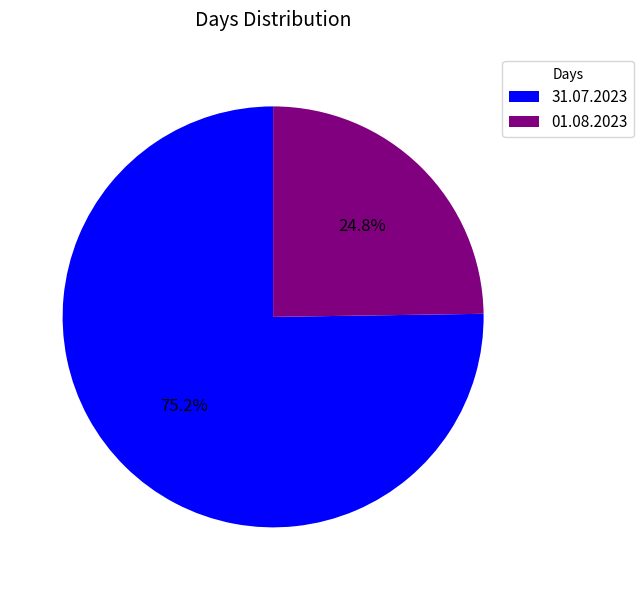

How many segments does this pie chart have?

2